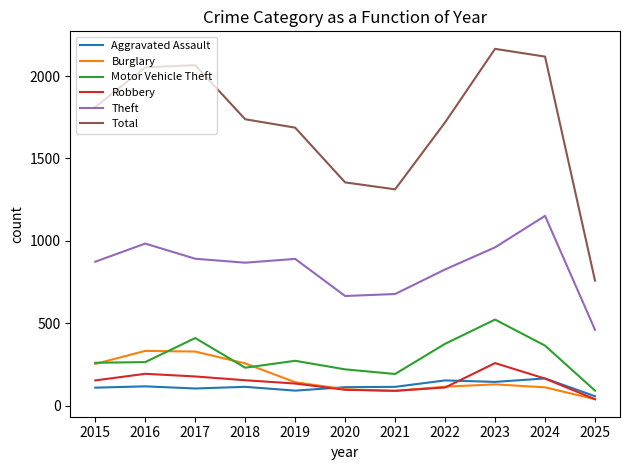

True or false: Motor Vehicle Theft and Total cross at least once.

False